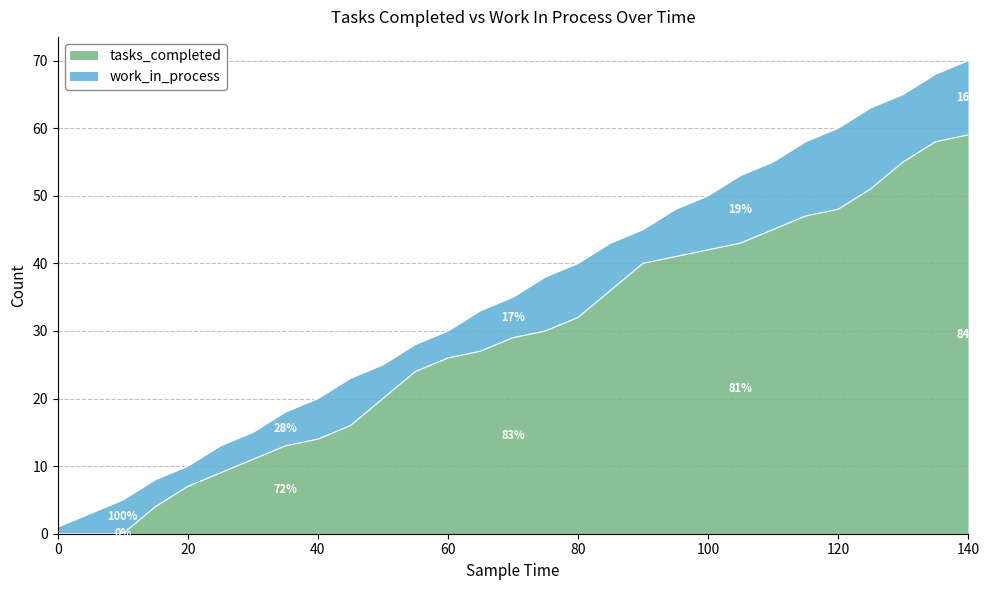

What is the approximate value at 15, to the nearest 5?

5